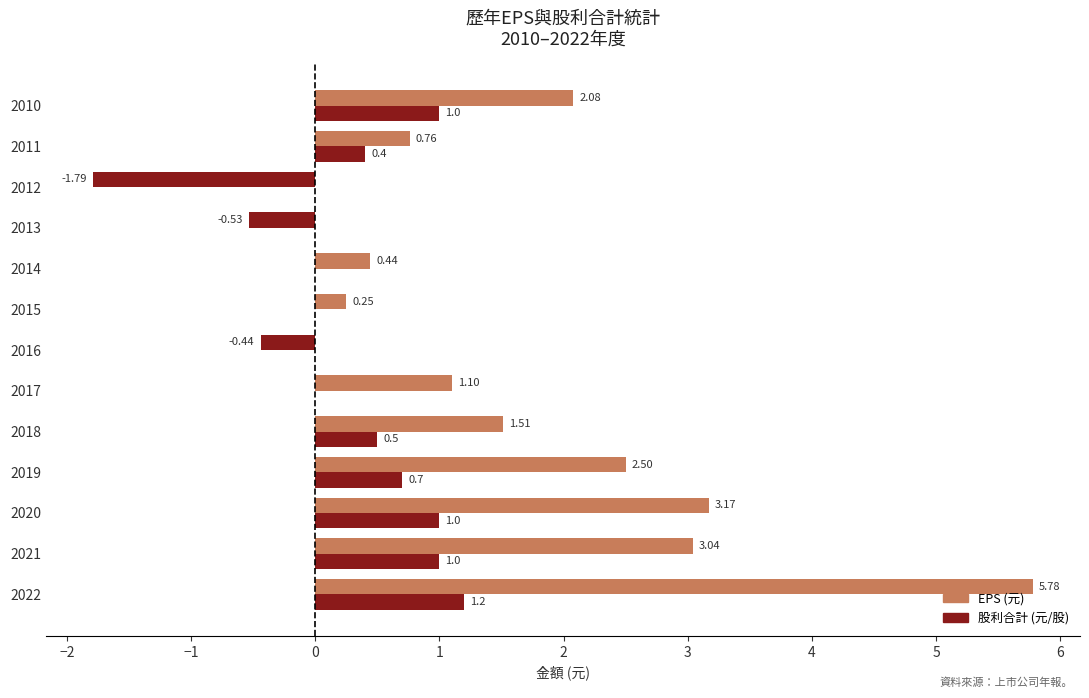

How many data points does each series have?

13